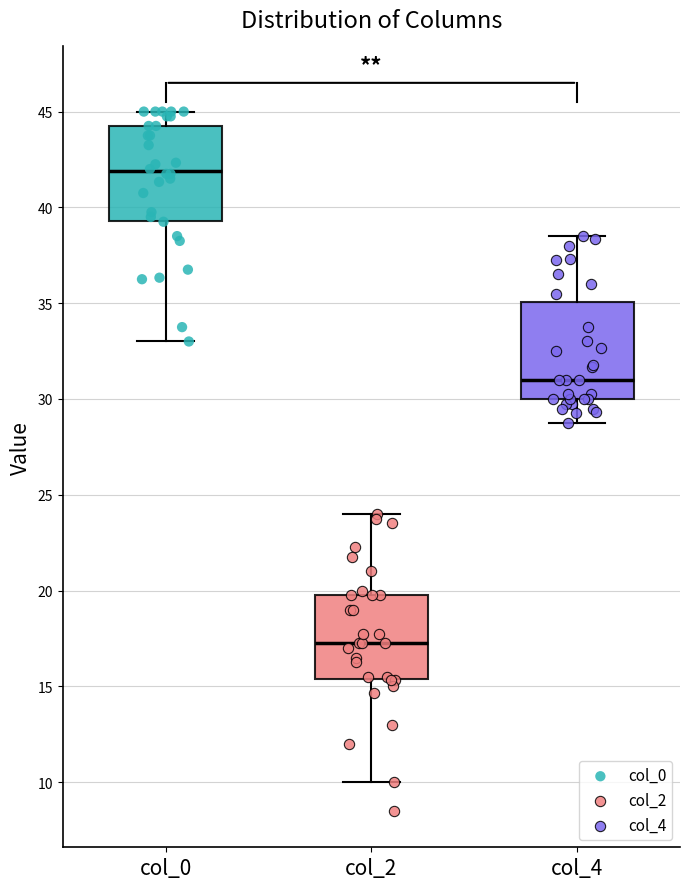

Reading left to right, transcribe this box plot: for each box, give where its median line is, the range the box spans, and where its two whiskers end, as read against the y-axis. The values are not printed on the chart, so give them approximately, as read against the axis.

col_0: median 42.0, box 39.5 to 44.5, whiskers 33.0 to 45.0
col_2: median 17.5, box 15.5 to 20.0, whiskers 10.0 to 24.0
col_4: median 31.0, box 30.0 to 35.0, whiskers 29.0 to 38.5